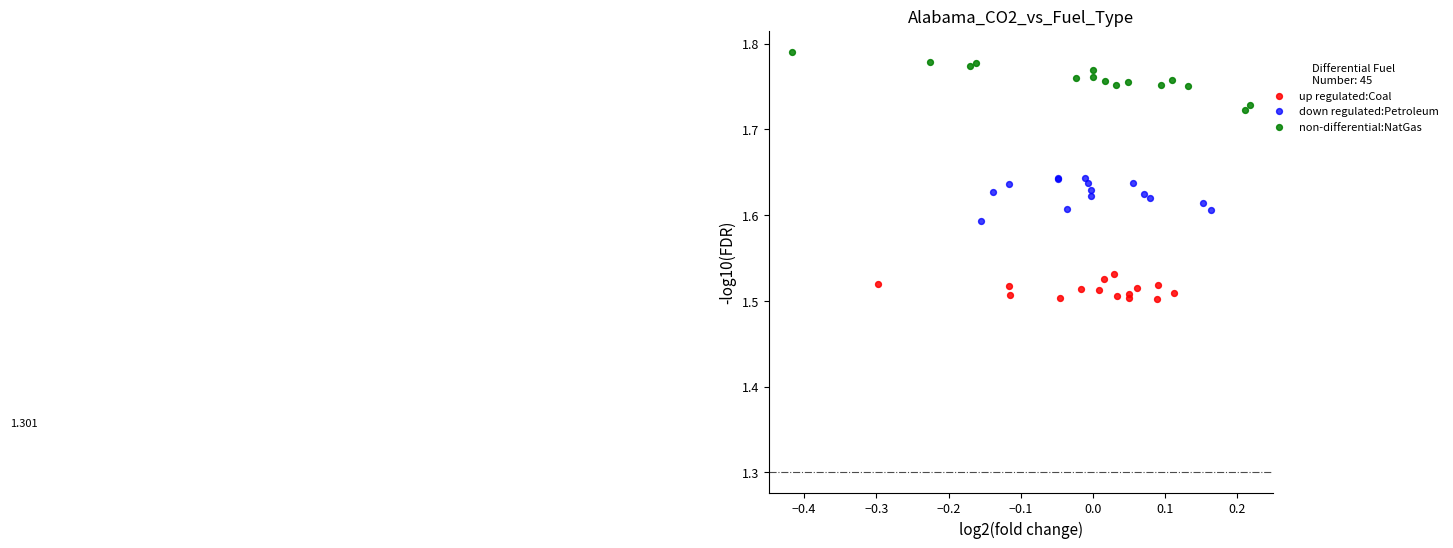

Which series reaches the minimum Y coordinate?

up regulated:Coal